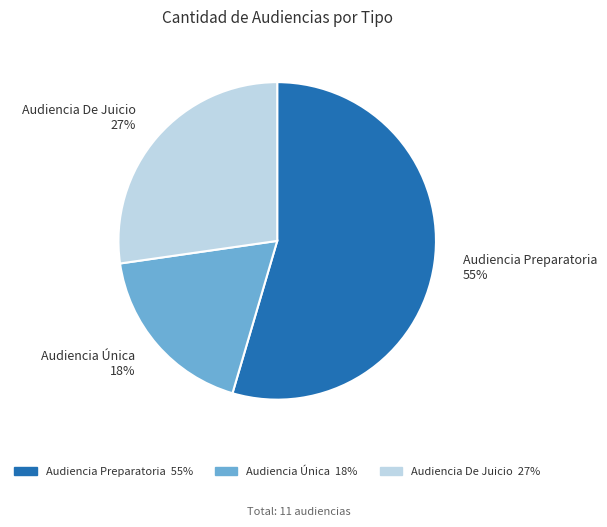

How many segments does this pie chart have?

3